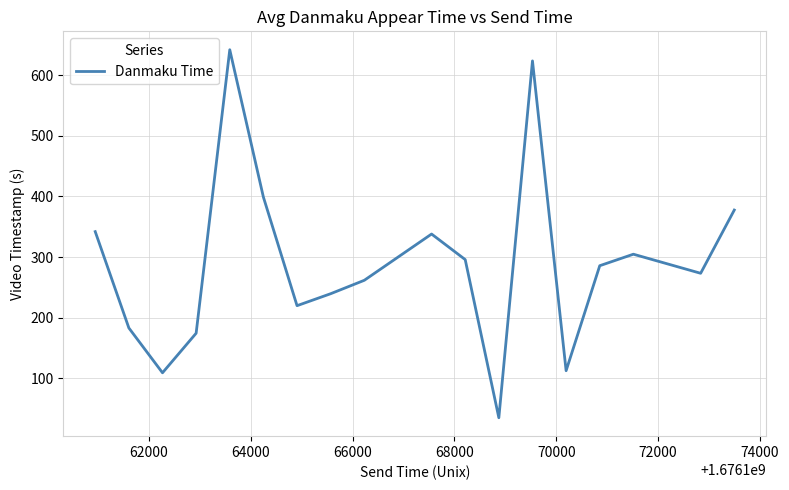

What is the difference between the maximum and minimum values?

606.5